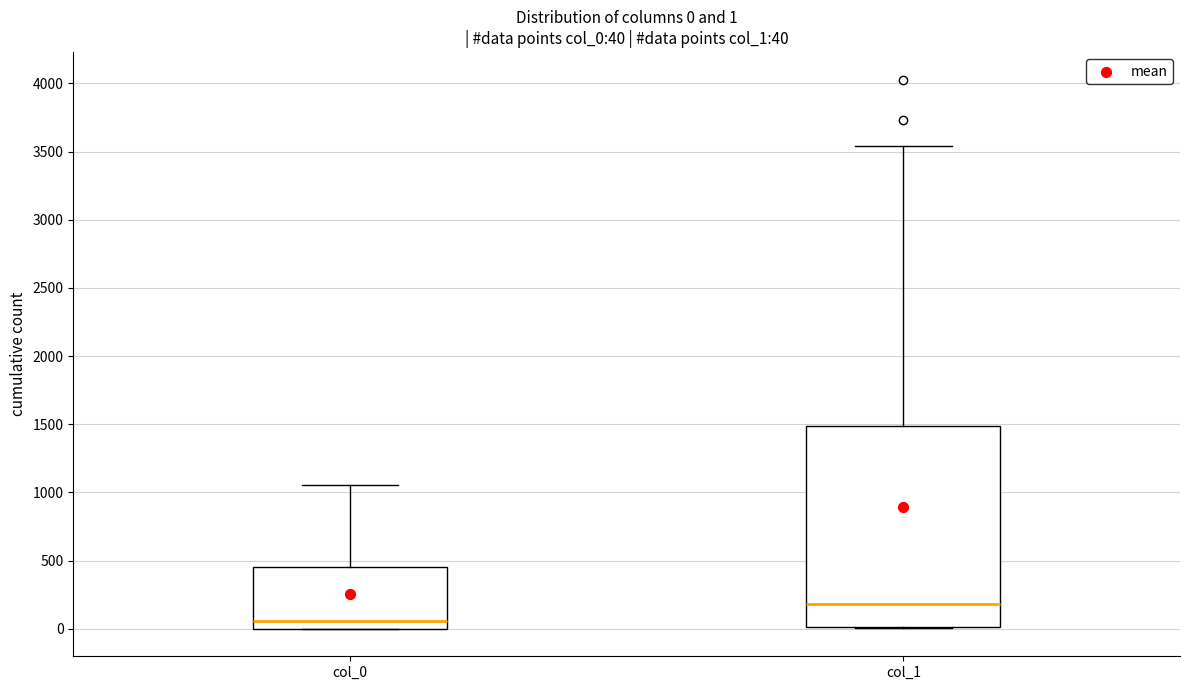

Comparing the boxes themselves (not the whiskers), which one is the tallest?

col_1